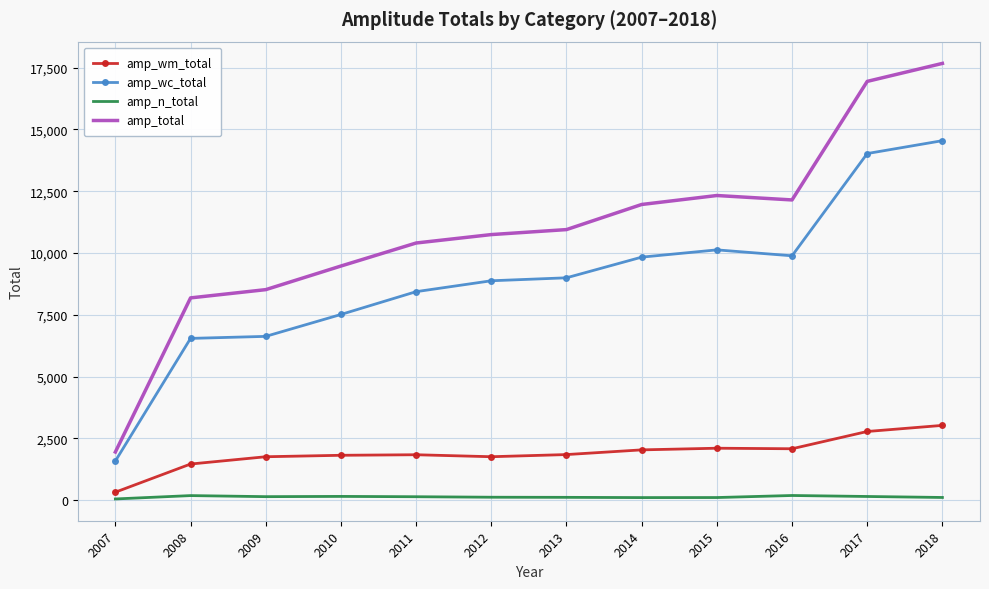

At which label does amp_wc_total reach its peak?

2018